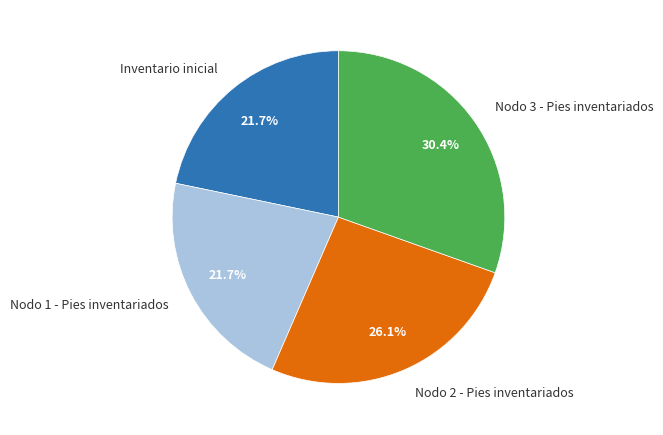

To the nearest percent, what is the average slice percentage?

25%